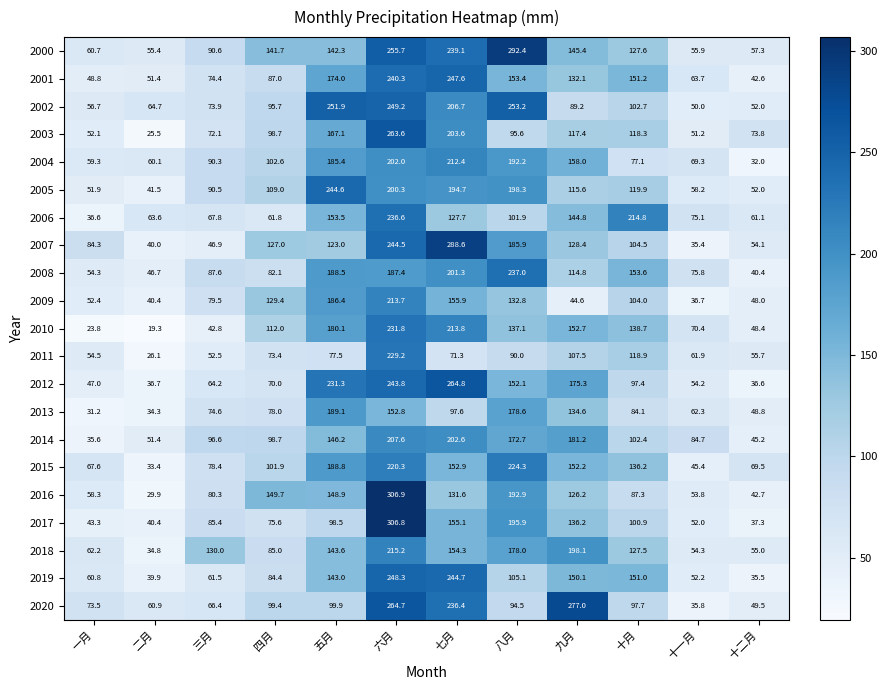

Which series has the largest total across all categories?

2000